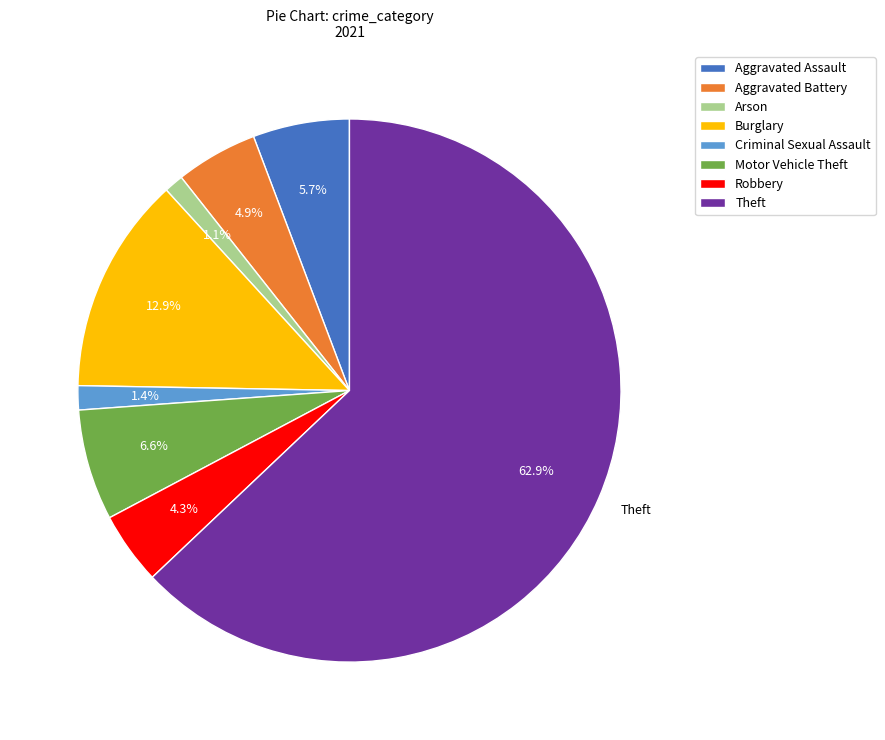

Is it true that Robbery is 17% of the pie?

False